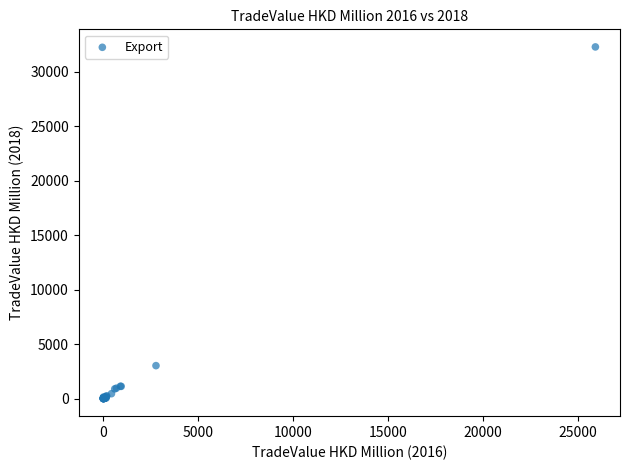

What Y value in the scatter plot is closest to 16151?

3035.2